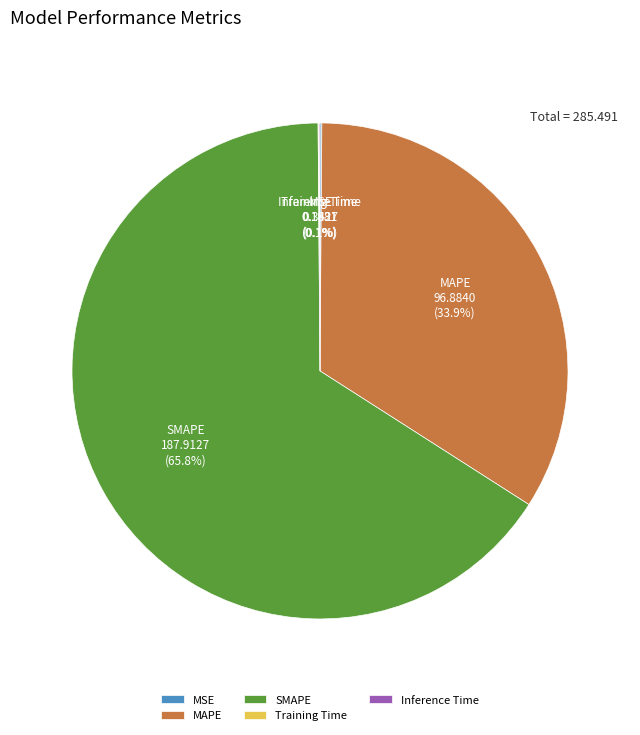

What is the largest slice in the pie chart?

SMAPE